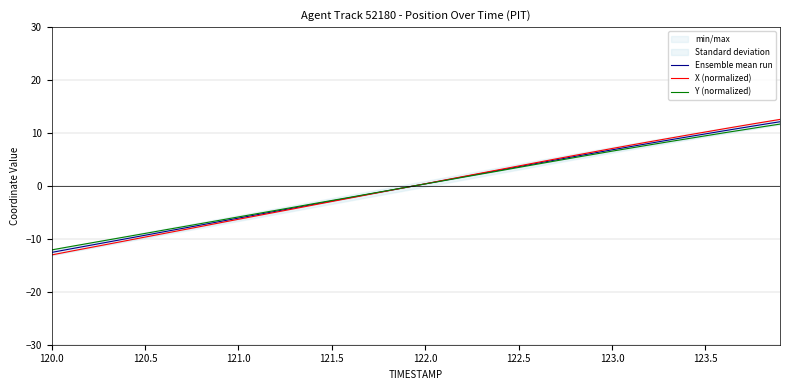

Is it true that Ensemble mean run equals 4.7 at 123.0?

False